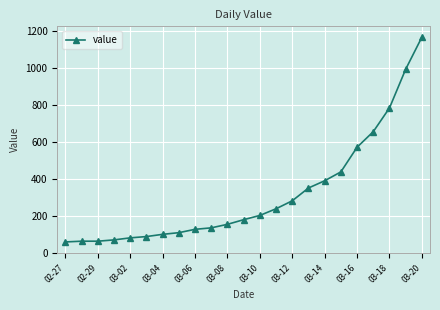

What is the average value?

319